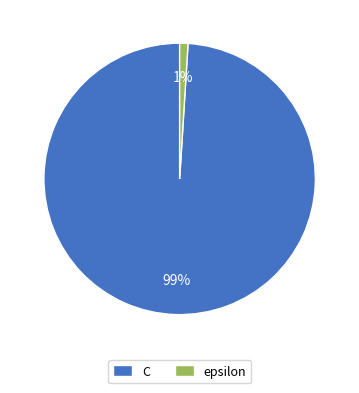

True or false: C accounts for 99% of the total.

True